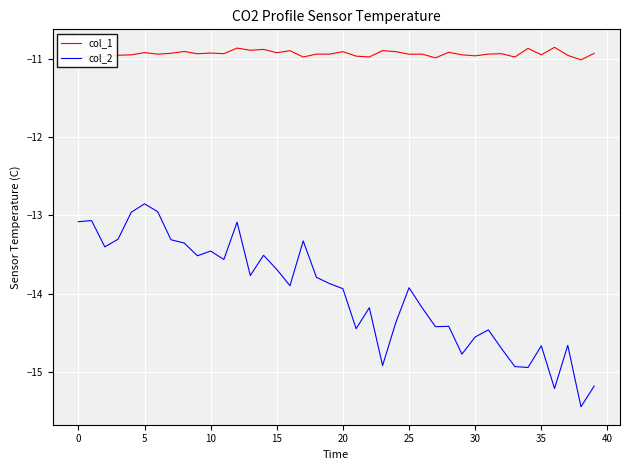

What is the difference between the maximum and minimum values in the col_2 series?

2.6